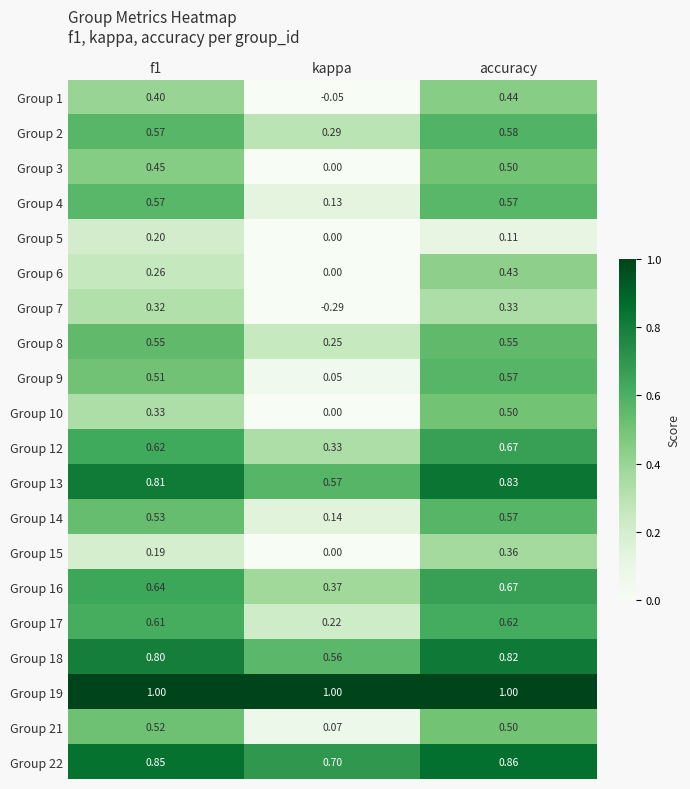

Which series has the widest spread of values?

Group 7